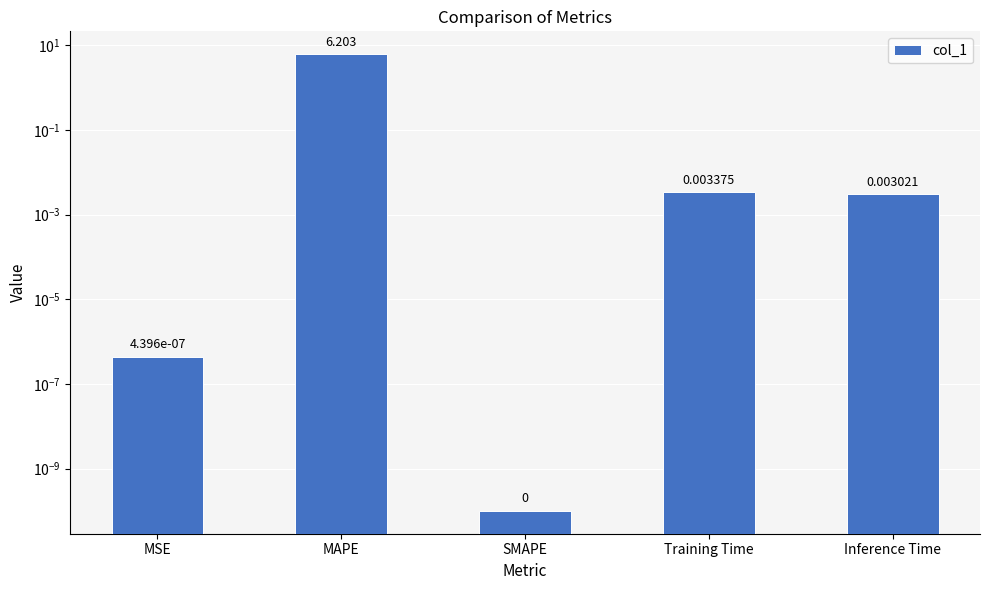

Which has a higher value, Training Time or SMAPE?

Training Time